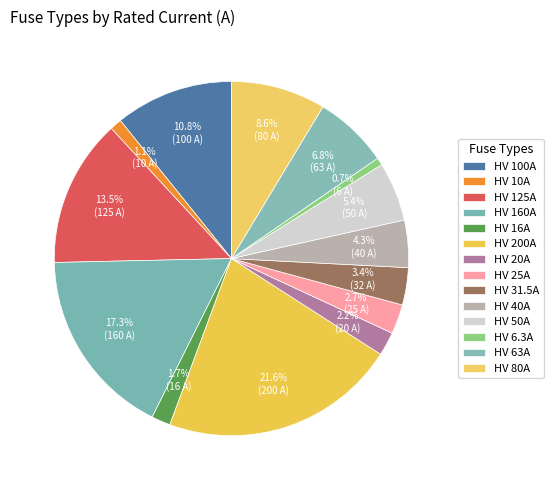

How many segments does this pie chart have?

14